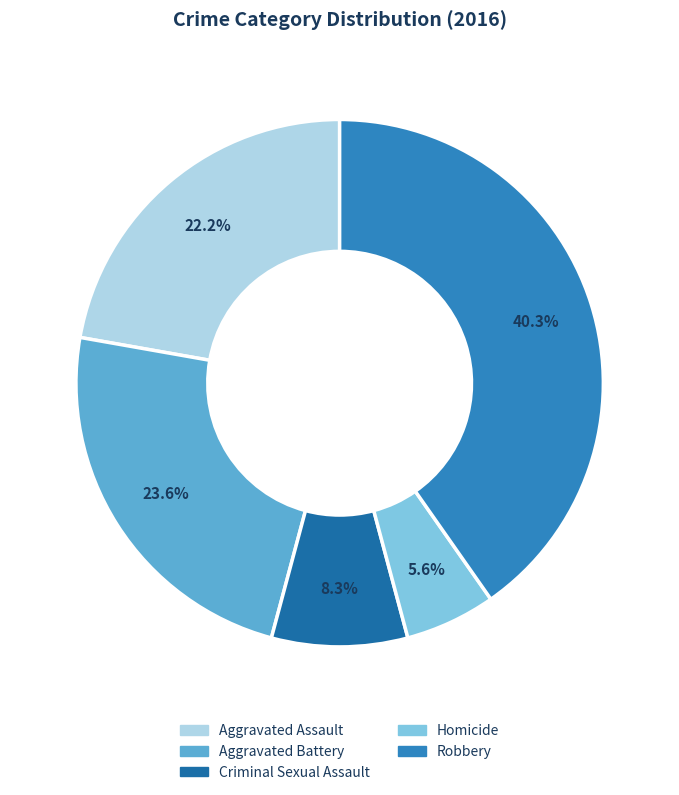

Count the number of slices in the pie.

5